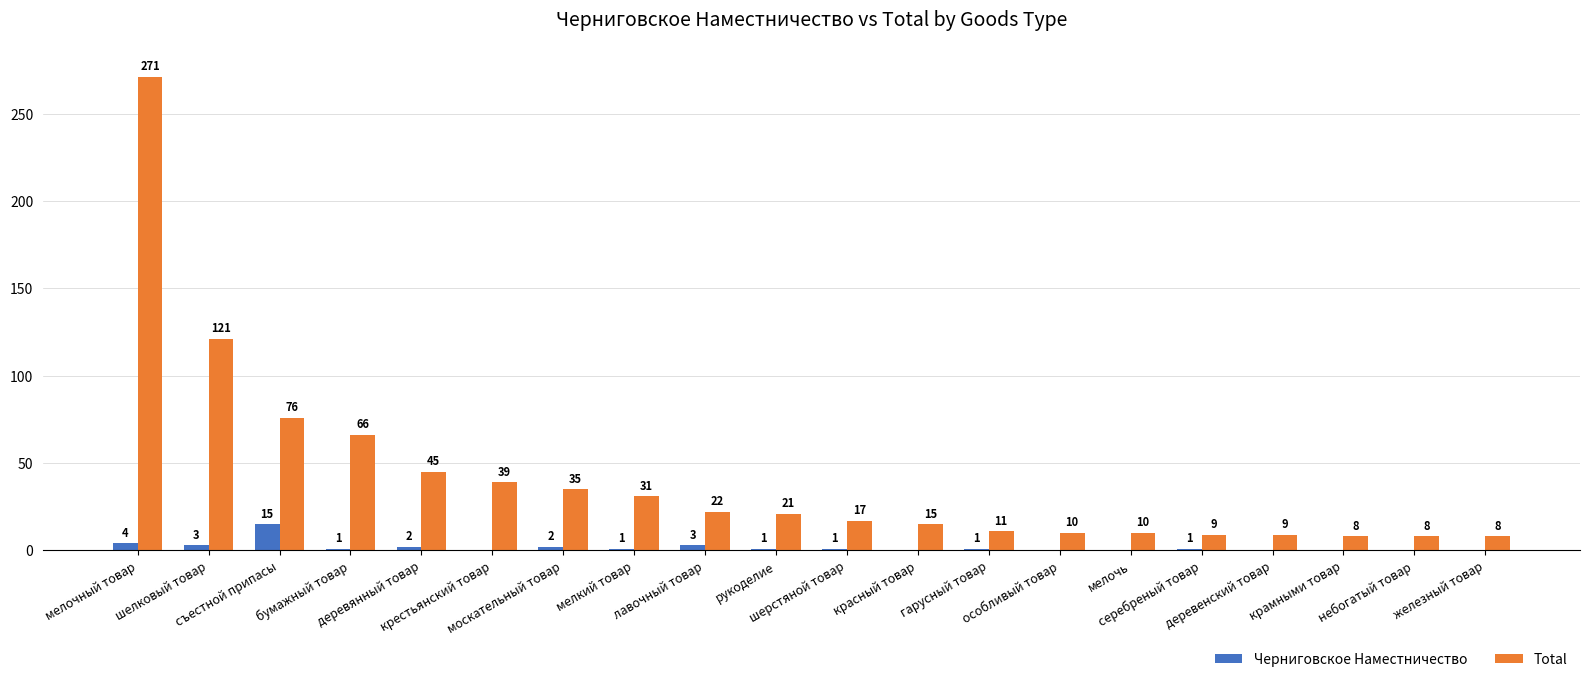

What is the sum of all Черниговское Наместничество values?

35